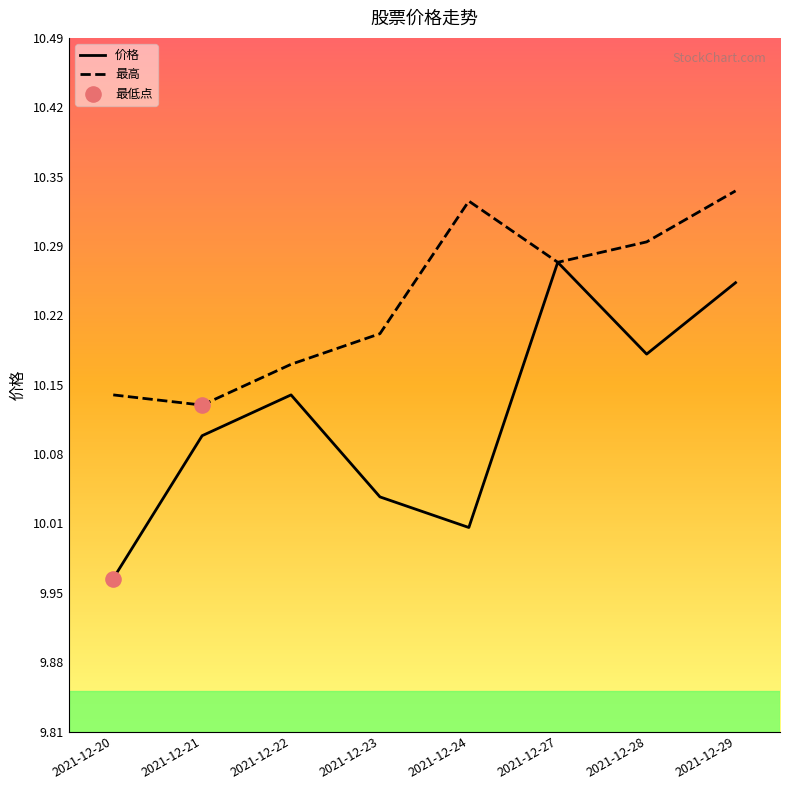

What is the total value across all series at 2021-12-22?

20.3